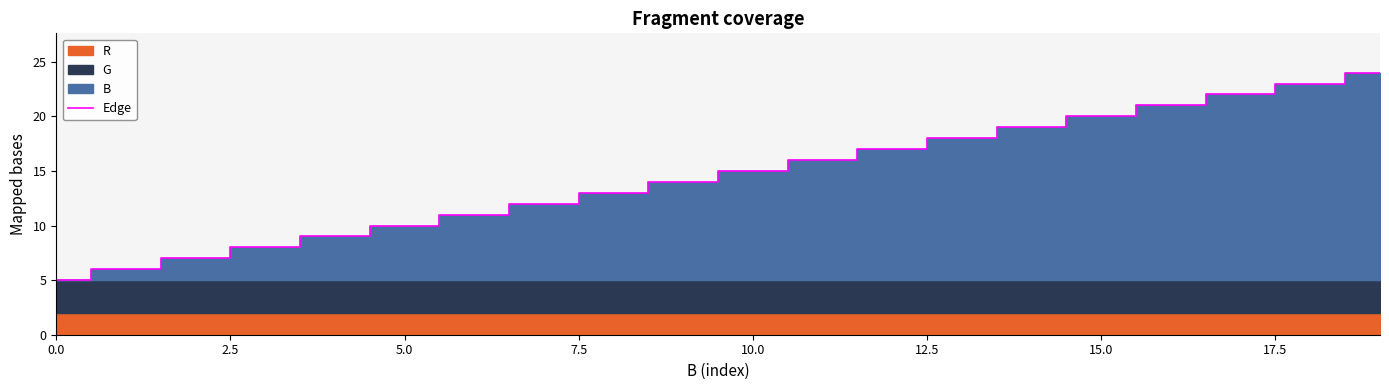

What is the approximate value at 10, to the nearest 10?

20